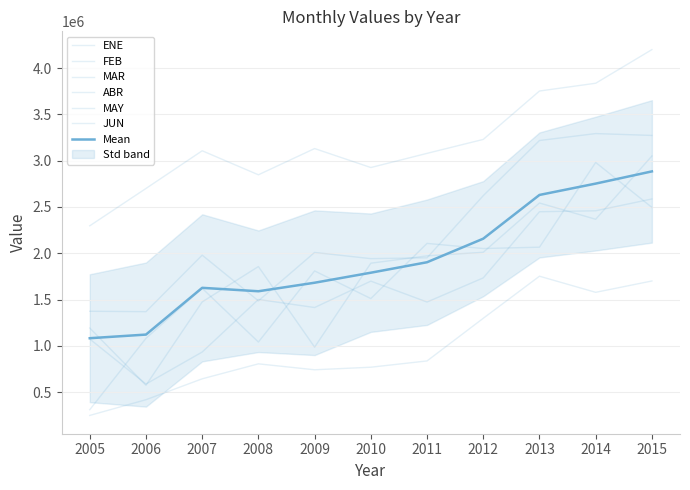

What are all the series names shown in the legend?

ENE, FEB, MAR, ABR, MAY, JUN